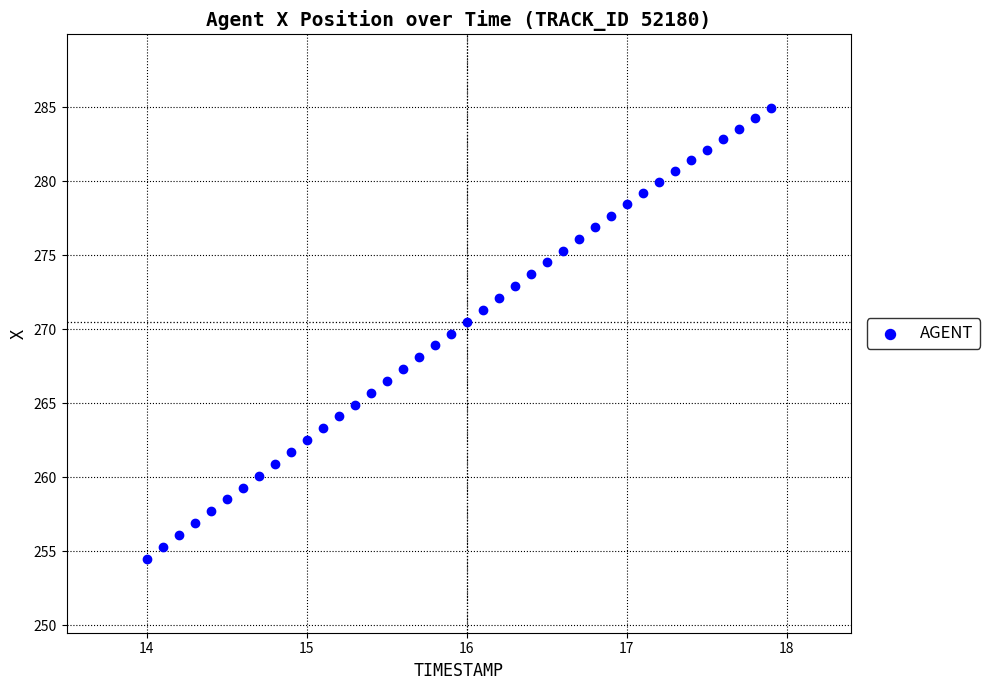

What is the range of X values (max minus min)?

3.9